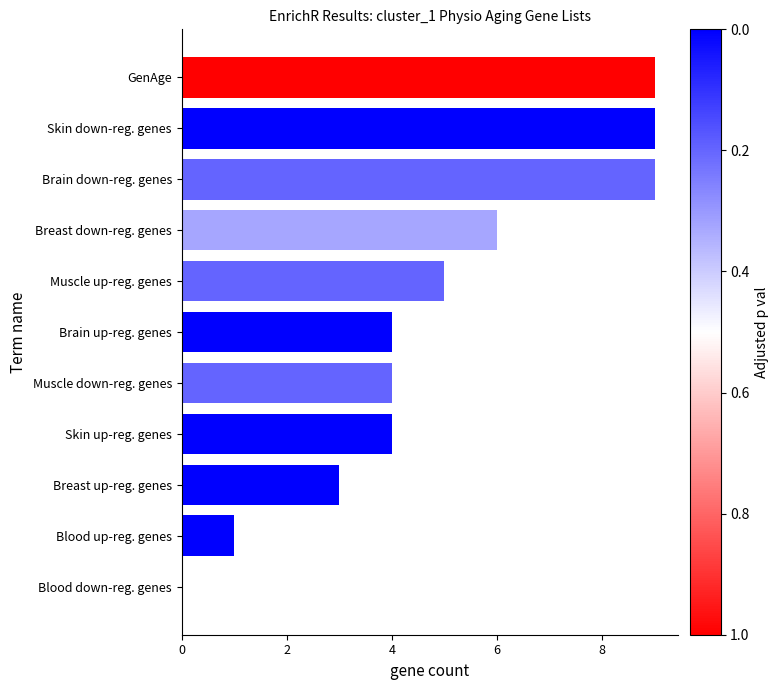

Is it true that the value at Brain down-reg. genes is 9?

True